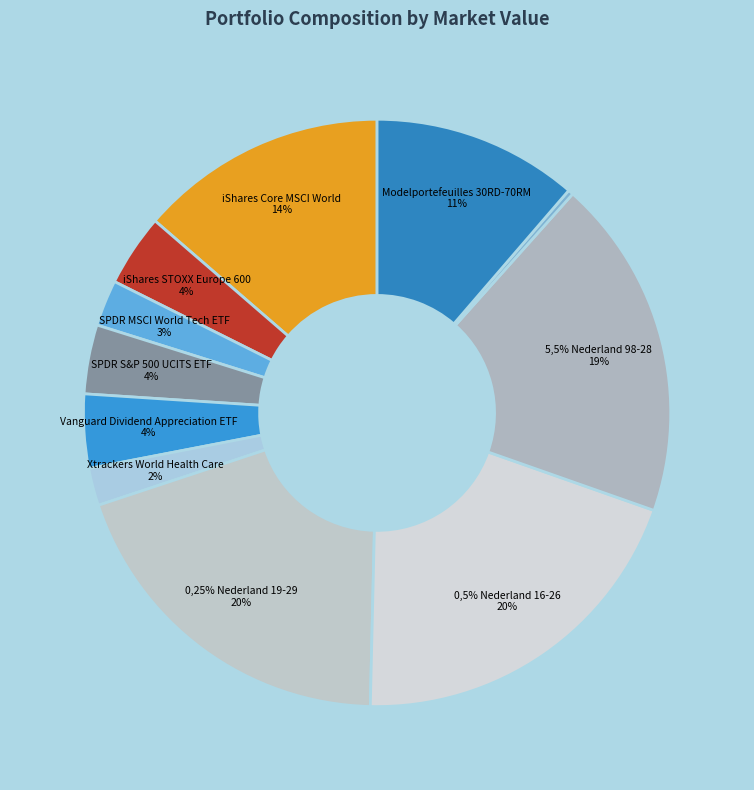

How many segments does this pie chart have?

11